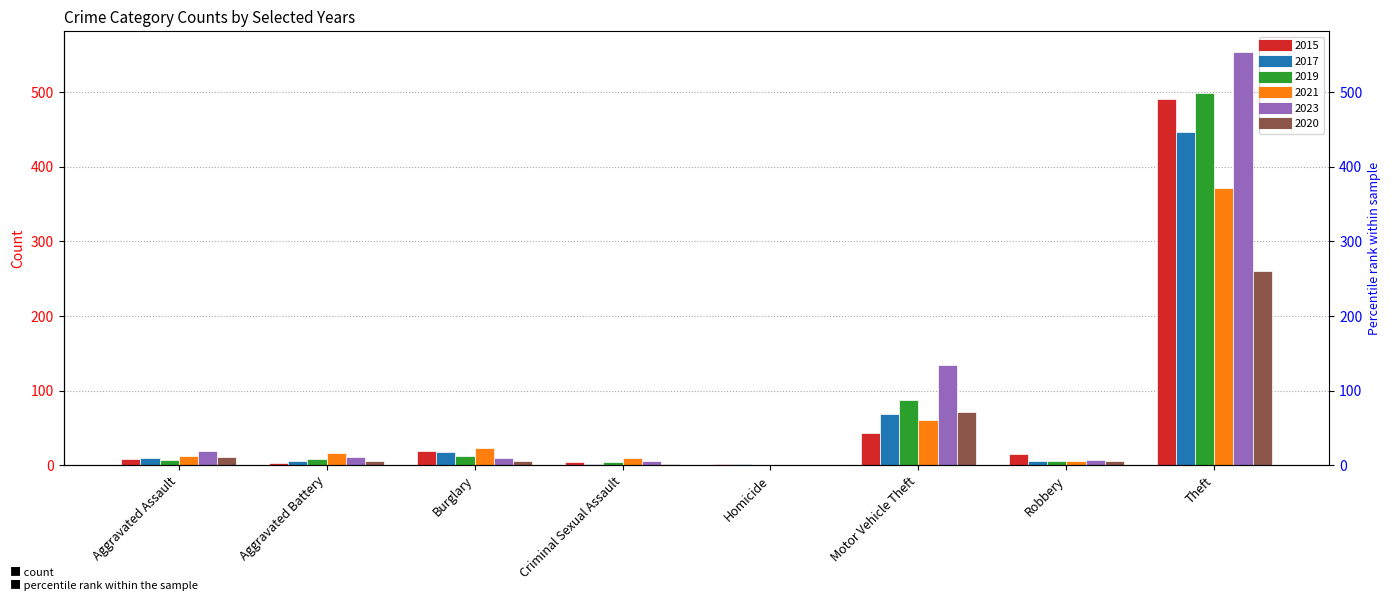

At which label does 2015 reach its minimum?

Homicide